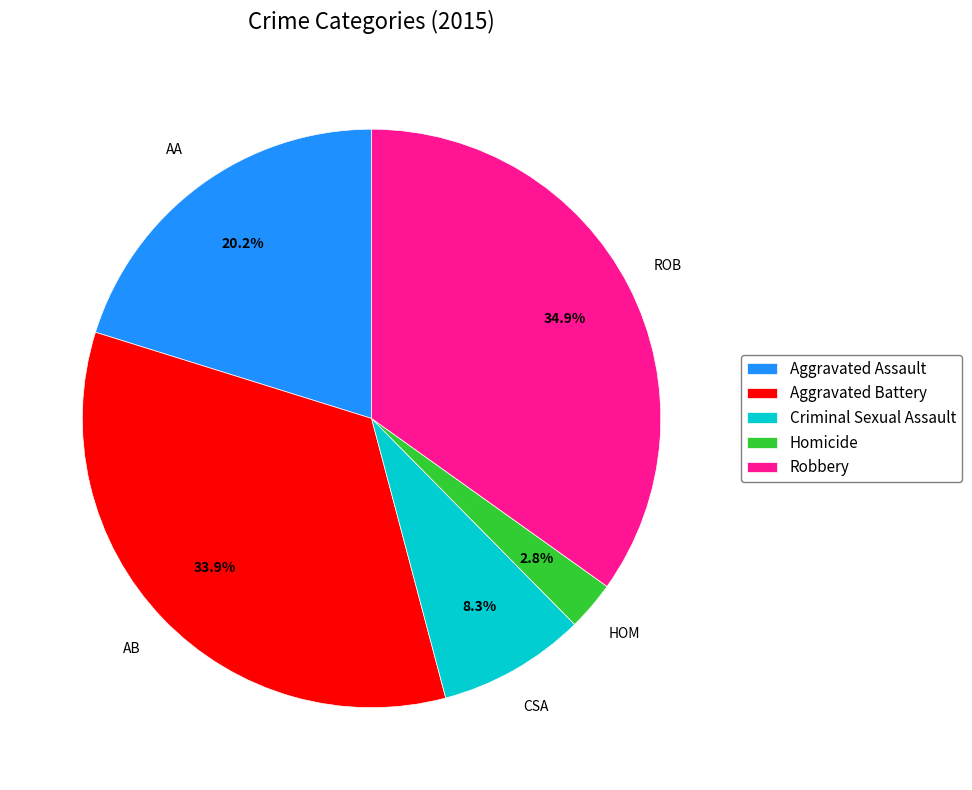

Is it true that Robbery is 35% of the pie?

True